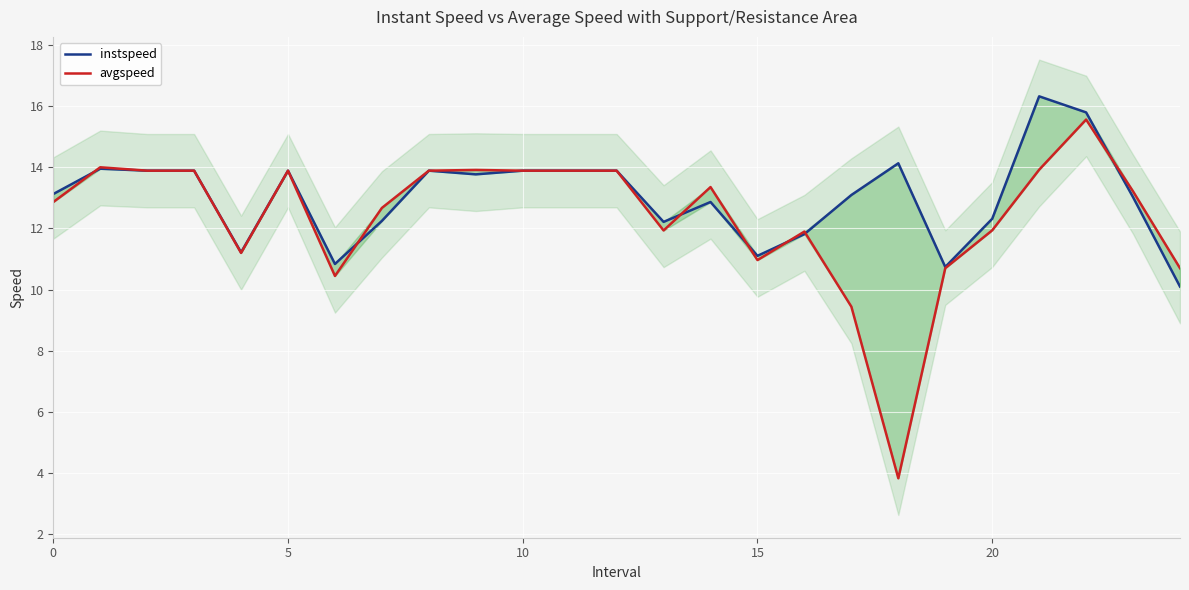

What are all the series names shown in the legend?

instspeed, avgspeed